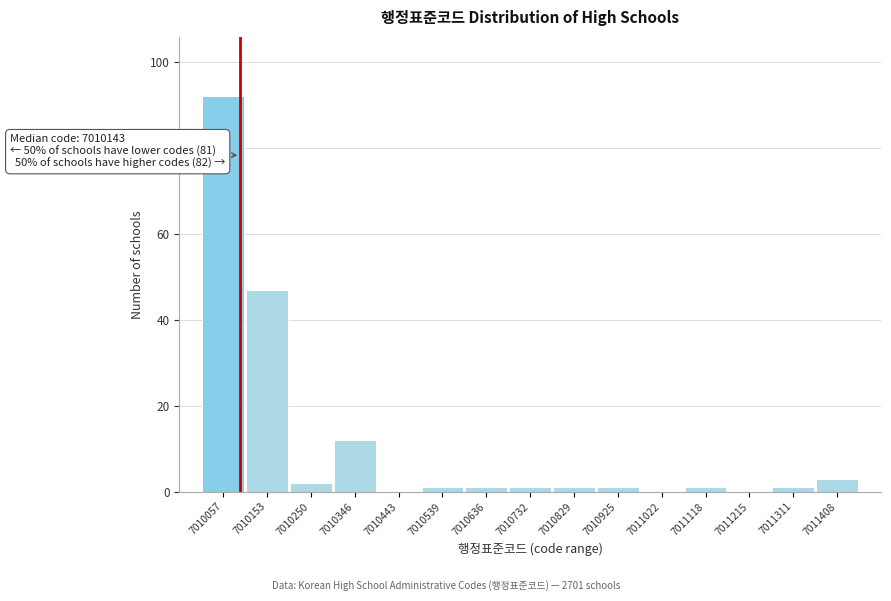

Reading right to left, extract all data points from this chart.

7011408=3	7011311=1	7011215=0	7011118=1	7011022=0	7010925=1	7010829=1	7010732=1	7010636=1	7010539=1	7010443=0	7010346=12	7010250=2	7010153=47	7010057=92